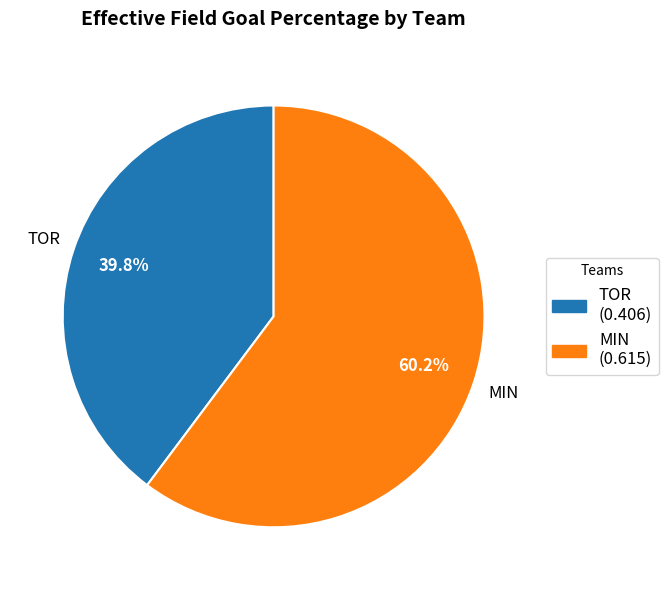

What is the smallest slice in the pie chart?

TOR